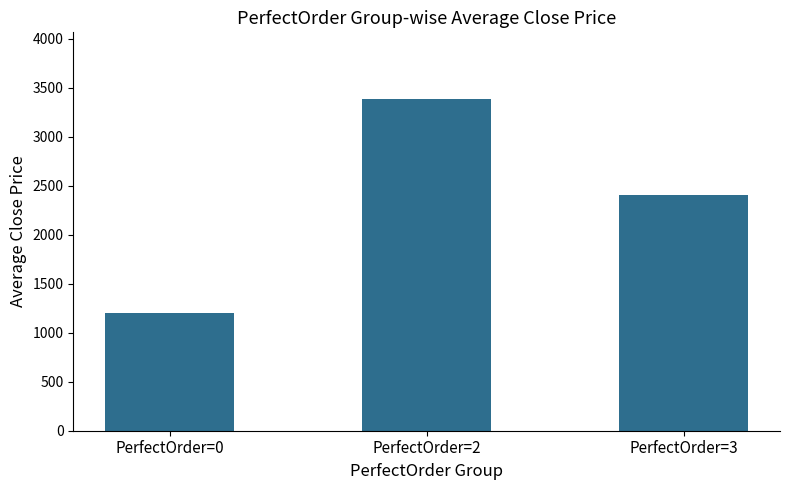

Are the bars horizontal?

No